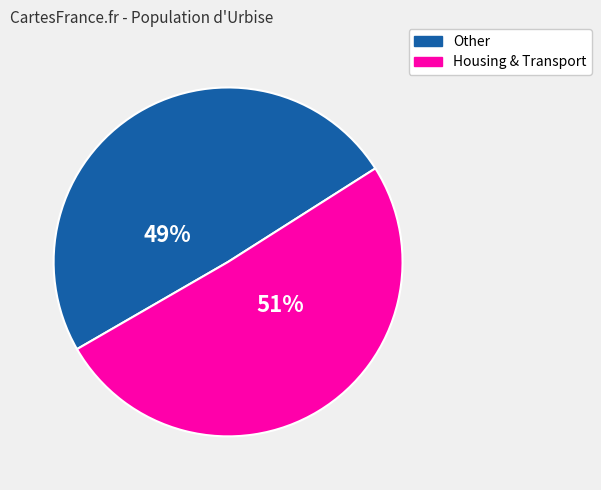

To the nearest percent, what is the average slice percentage?

50%